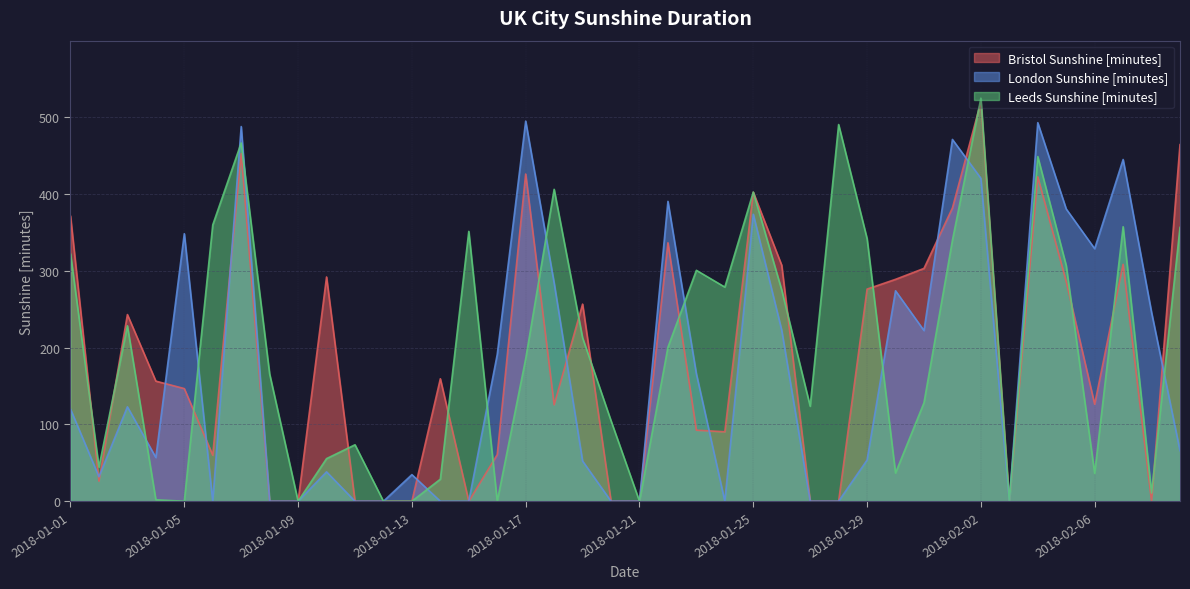

What position from the right is 2018-01-26?

15